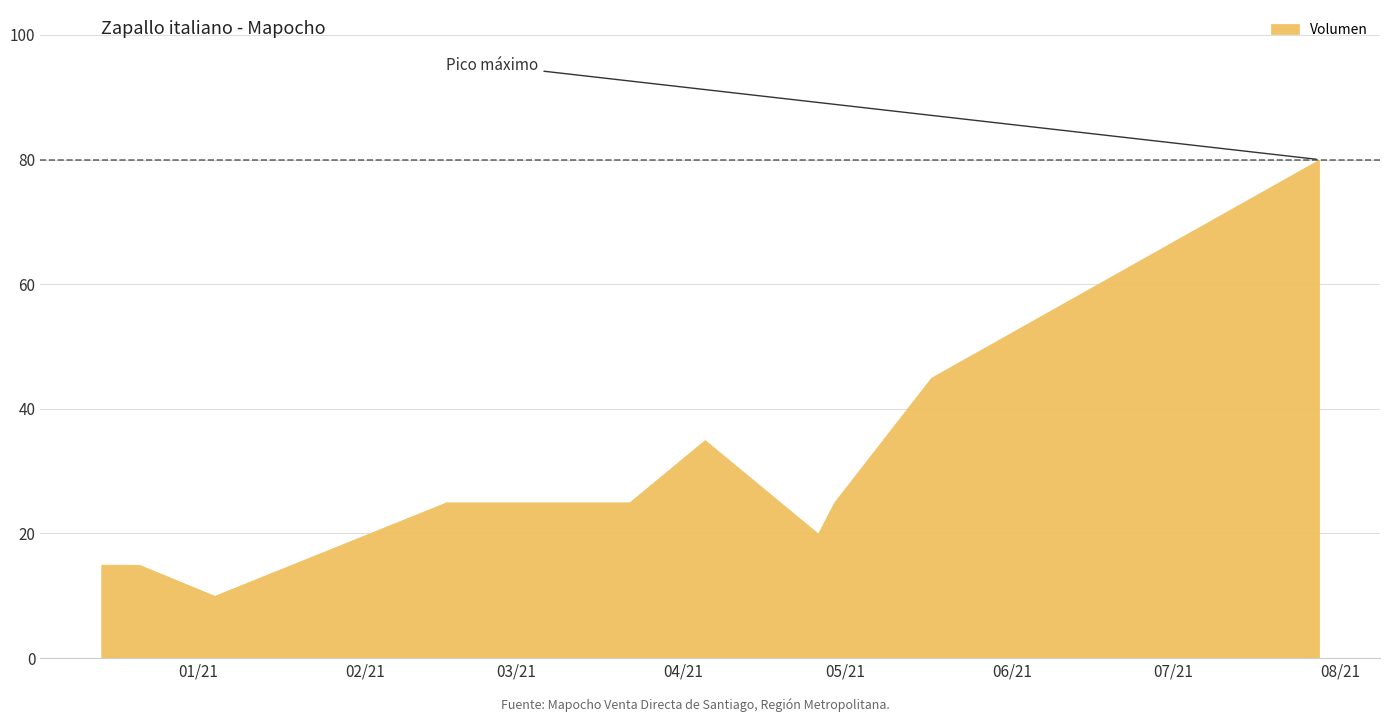

Does the chart display data point markers on the line(s)?

No